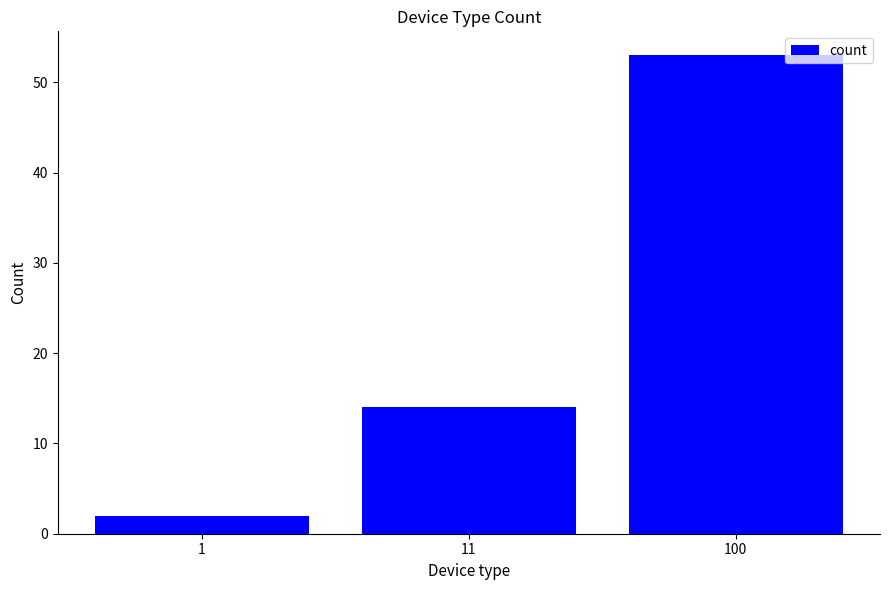

Are the bars horizontal?

No